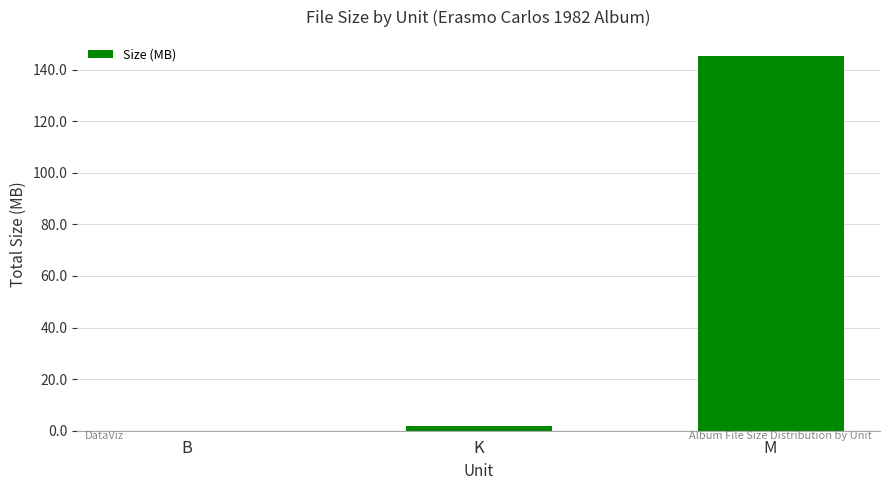

Which category has the highest value across all series?

M